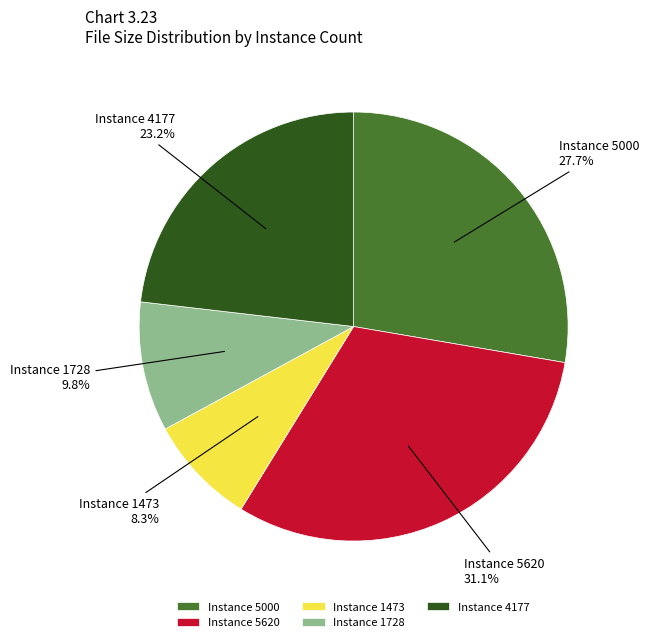

Between Instance 5620 and Instance 1728, which is larger?

Instance 5620